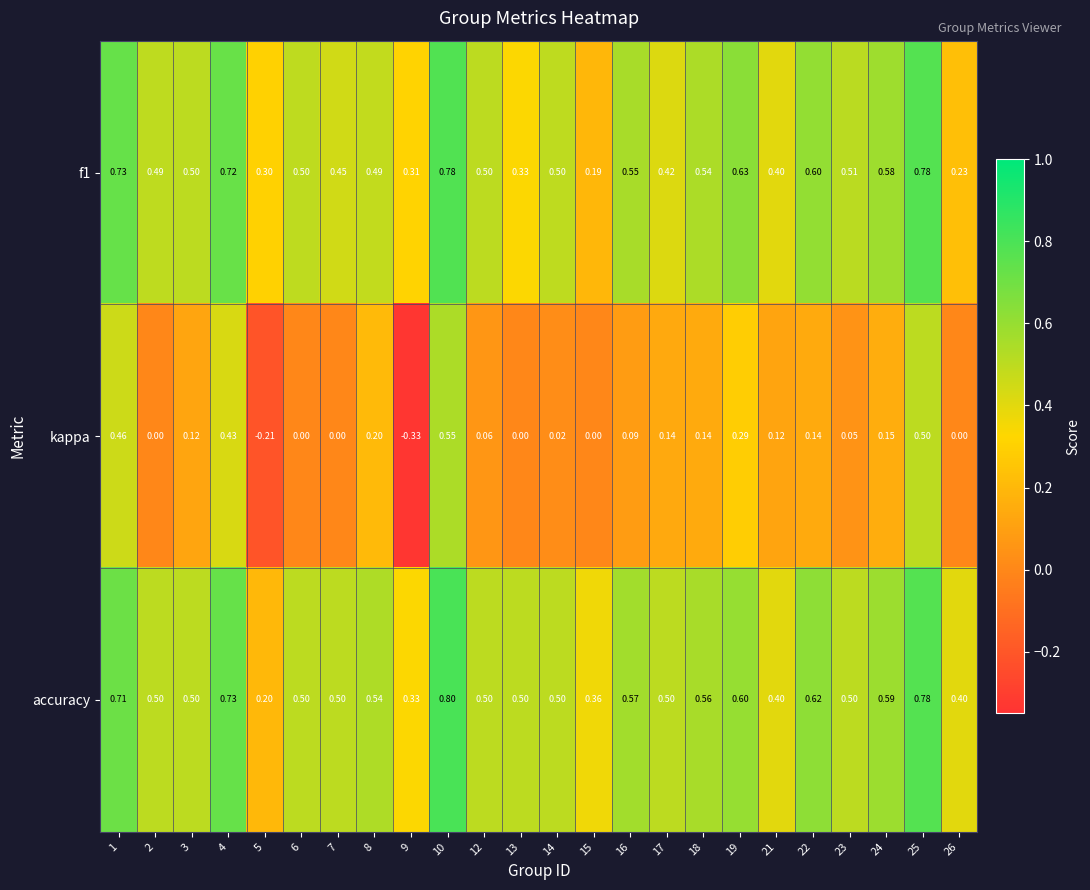

Rank the series at 4 from lowest to highest value.

kappa, f1, accuracy